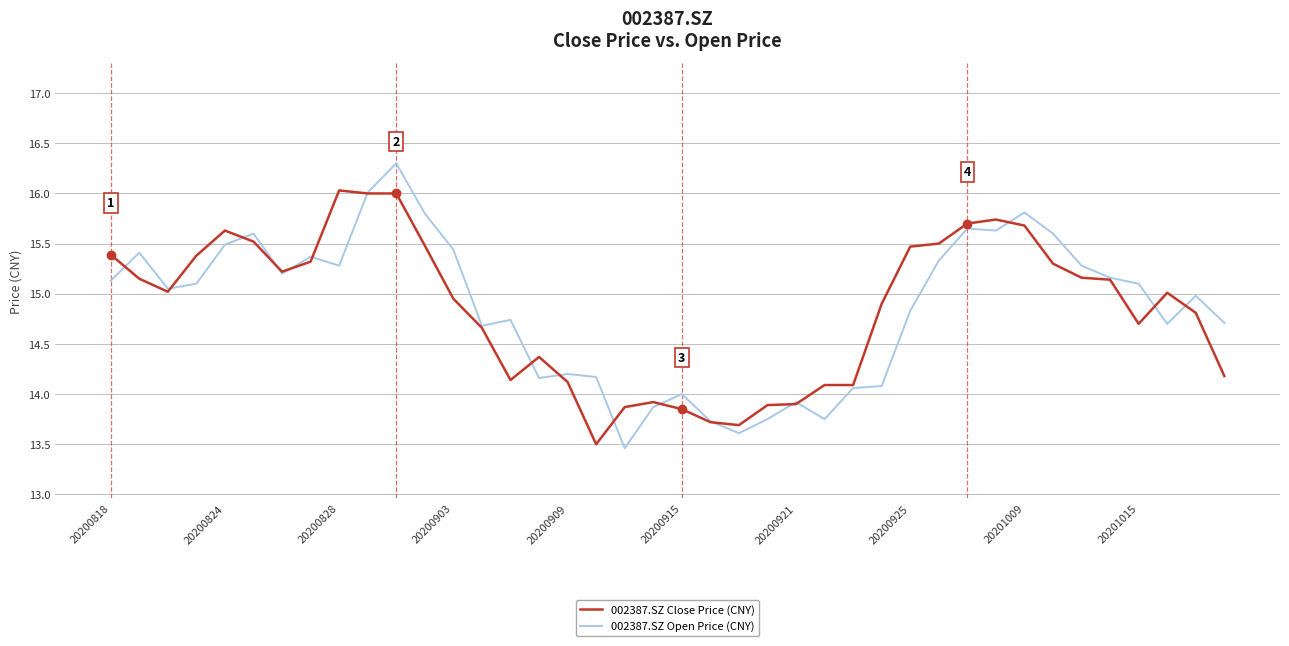

Which series has the largest range (max minus min)?

002387.SZ Open Price (CNY)